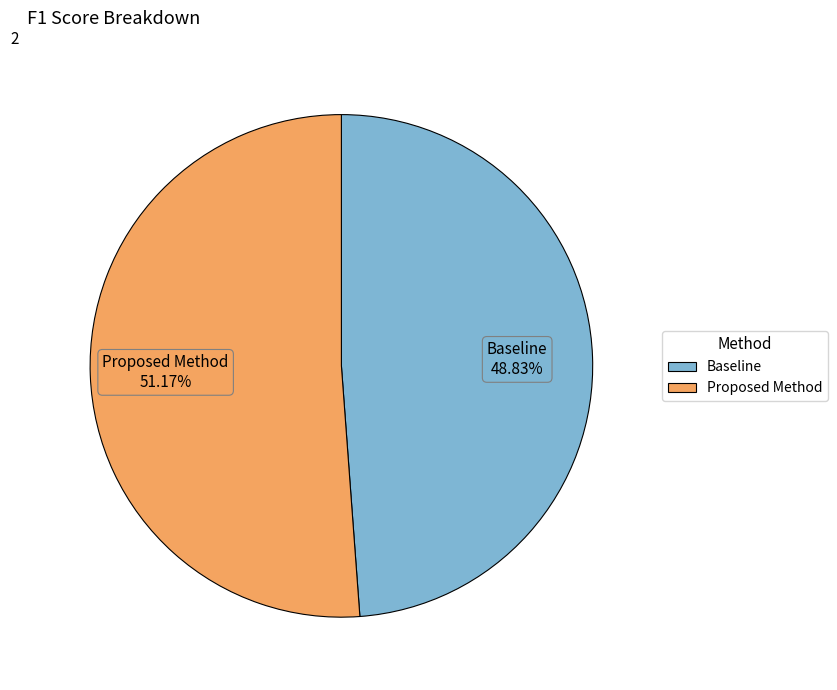

Does Proposed Method account for over 50% of the chart?

Yes